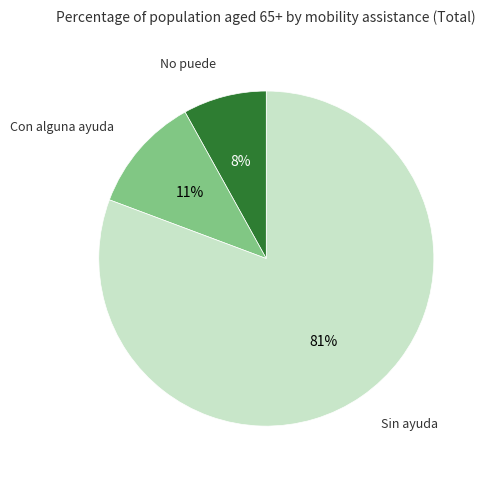

Is there any slice that represents more than half of the pie?

Yes